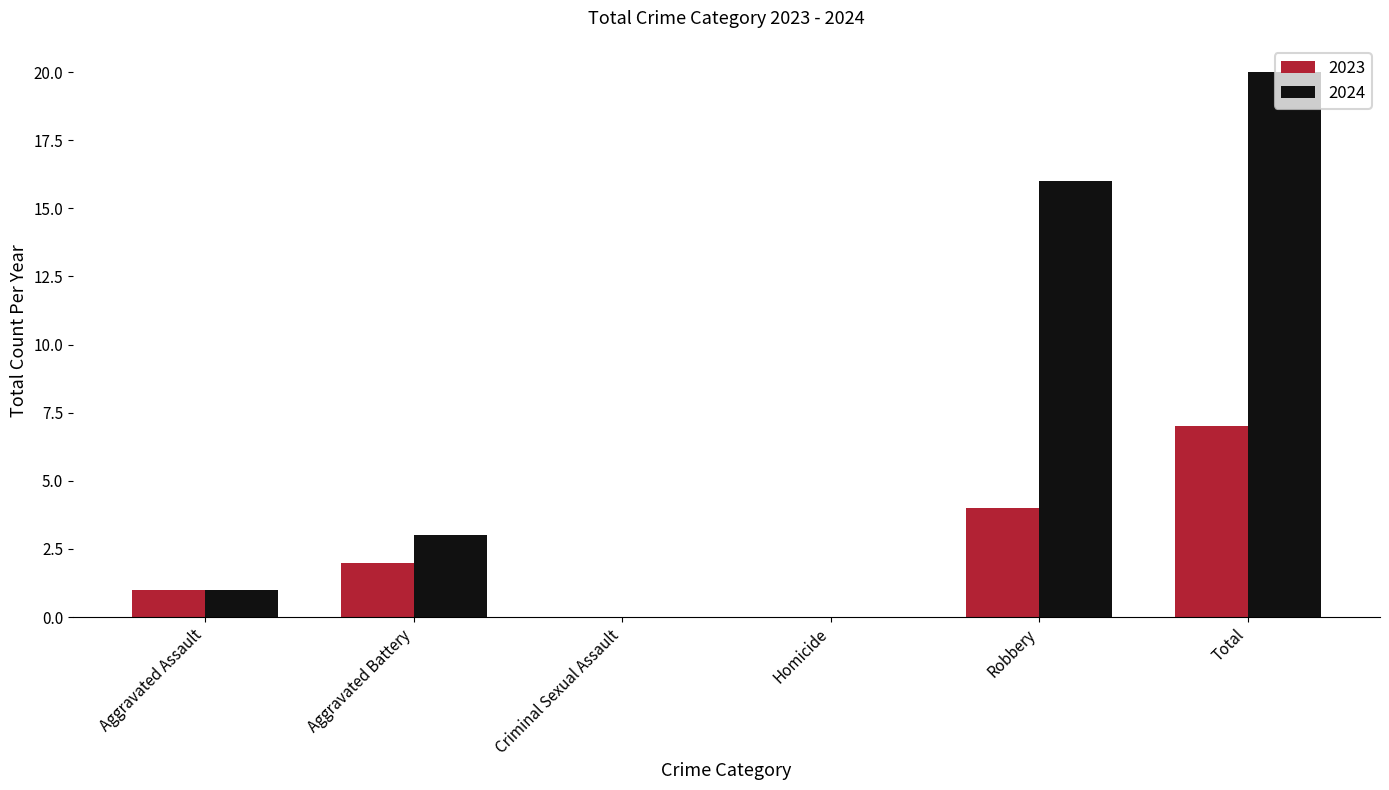

At which category is the sum across all series the highest?

Total